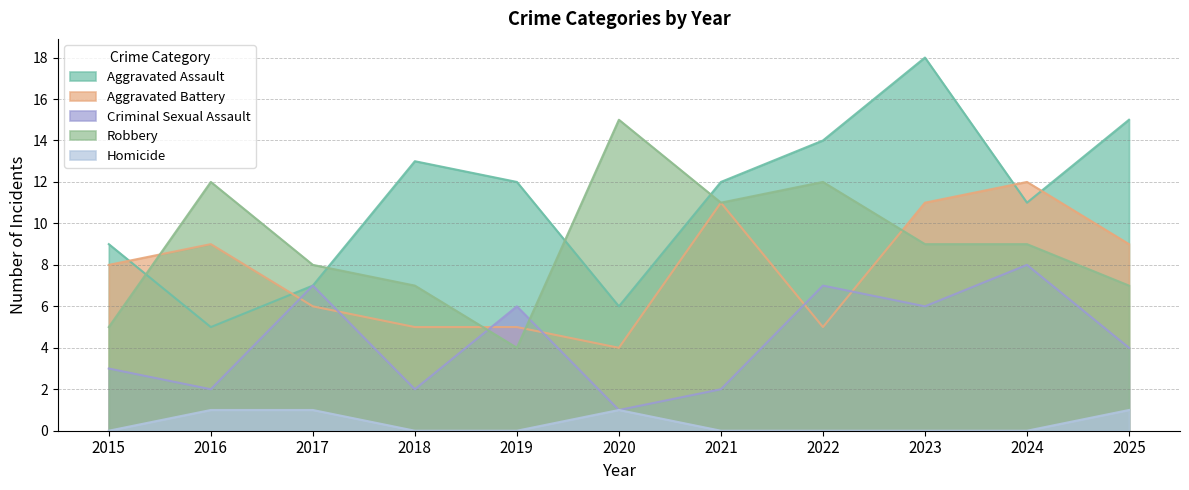

Is it true that Robbery equals 2 at 2019?

False